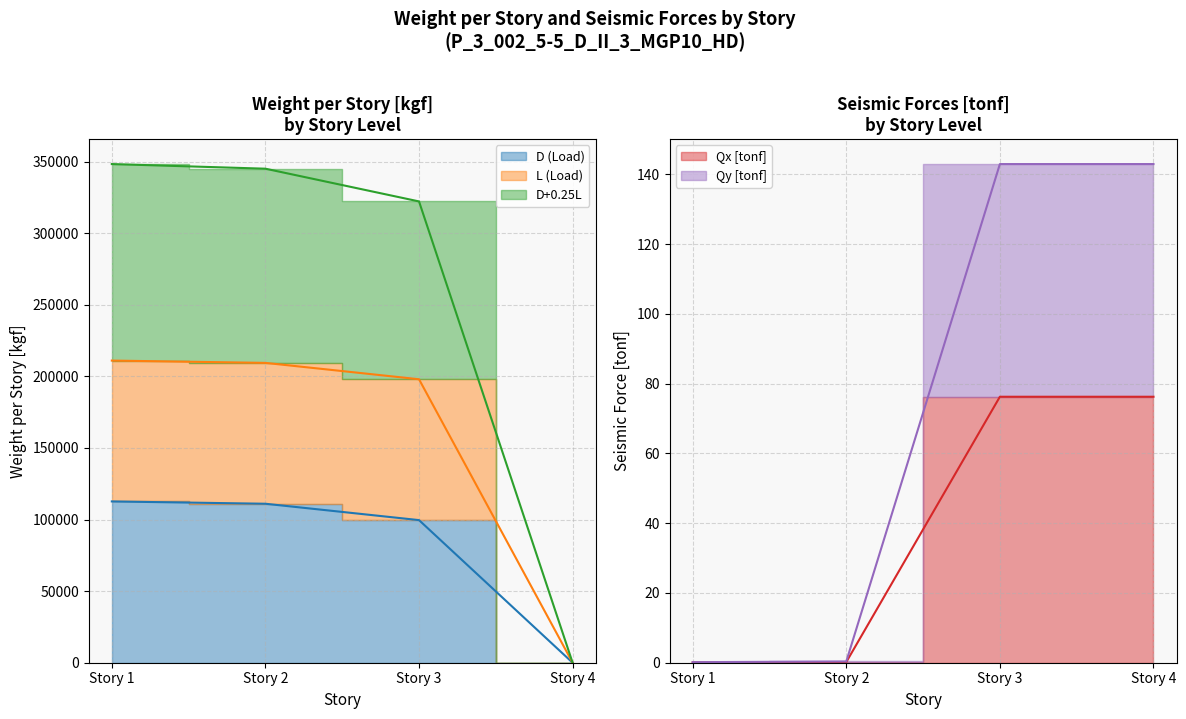

How many lines are shown in the chart?

5